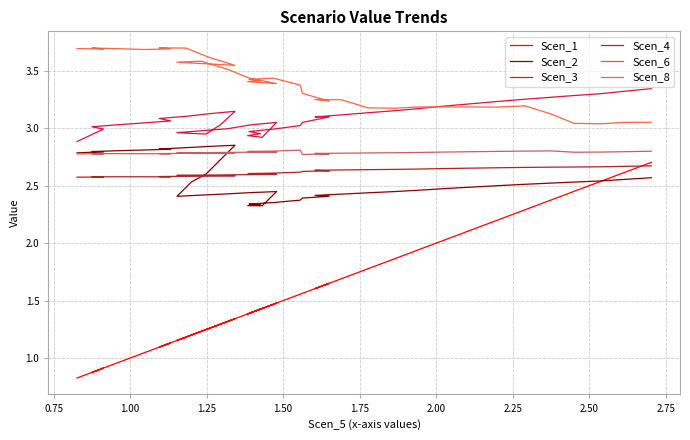

What is the difference between the Scen_1 values at 1.25 and 2.75?

0.4